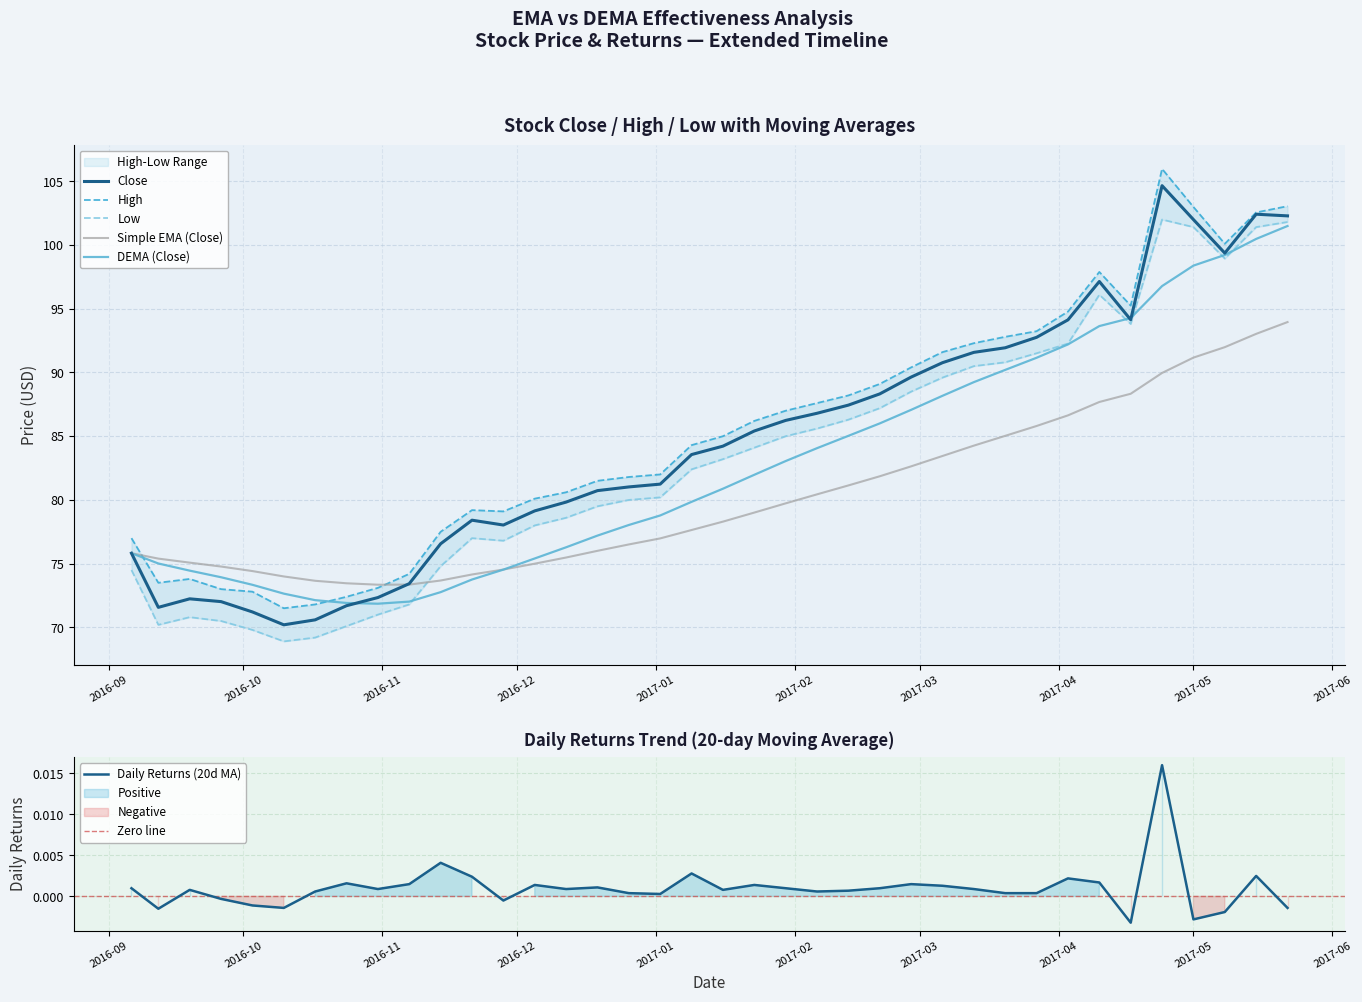

Which label corresponds to the largest value in the chart?

2017-04-24